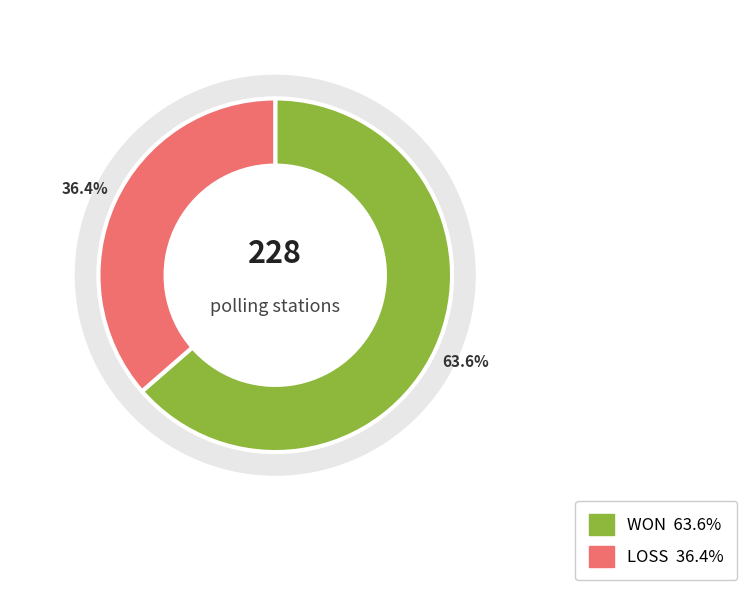

The LOSS slice represents 25% of the pie. True or false?

False